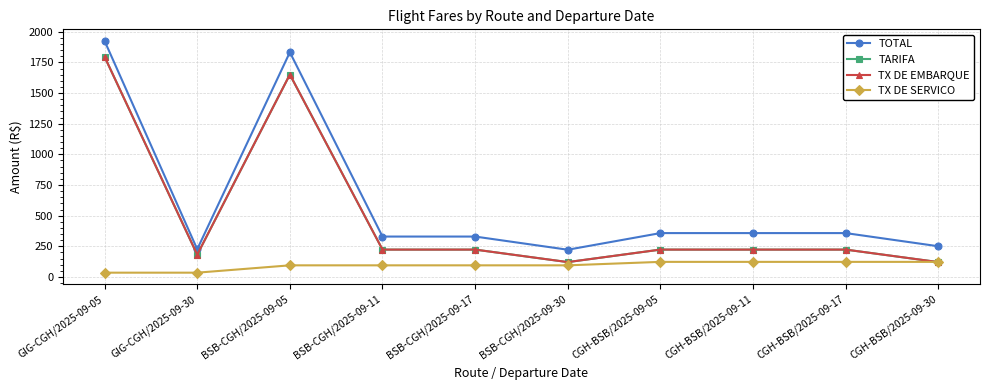

The TOTAL series shows 178.9 at CGH-BSB/2025-09-17. True or false?

False